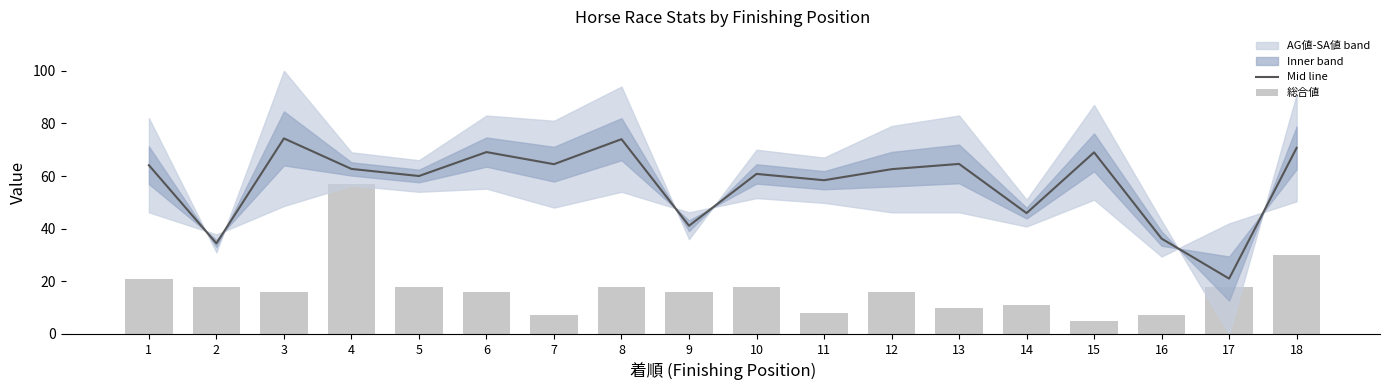

The Mid line series shows 46.5 at 3. True or false?

False